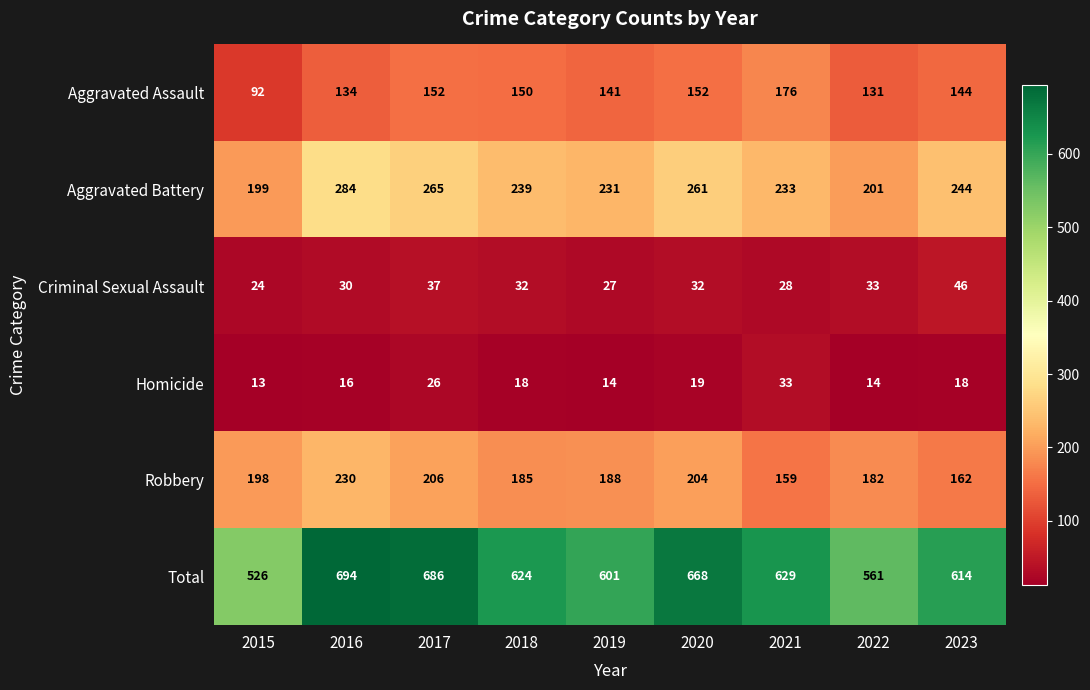

At how many categories does at least one series exceed 474?

9